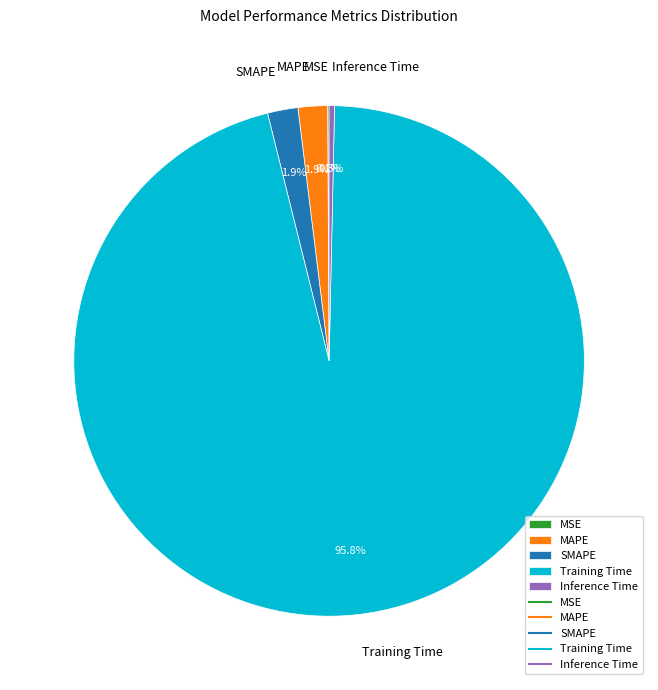

What percentage is the Training Time slice, to the nearest percent?

96%